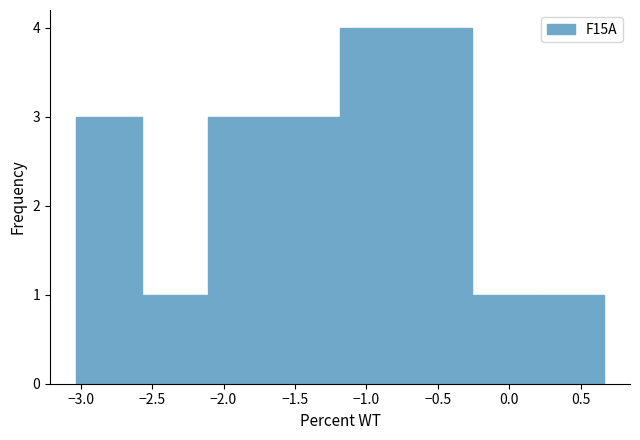

Reading left to right, transcribe this chart: for each bar, give the range it covers on the x-axis and its height. Neither the bar edges nor the heights are printed on the chart, so give them approximately, as read against the axes.

-3.05 to -2.55: 3
-2.55 to -2.10: 1
-2.10 to -1.65: 3
-1.65 to -1.20: 3
-1.20 to -0.70: 4
-0.70 to -0.25: 4
-0.25 to 0.20: 1
0.20 to 0.65: 1